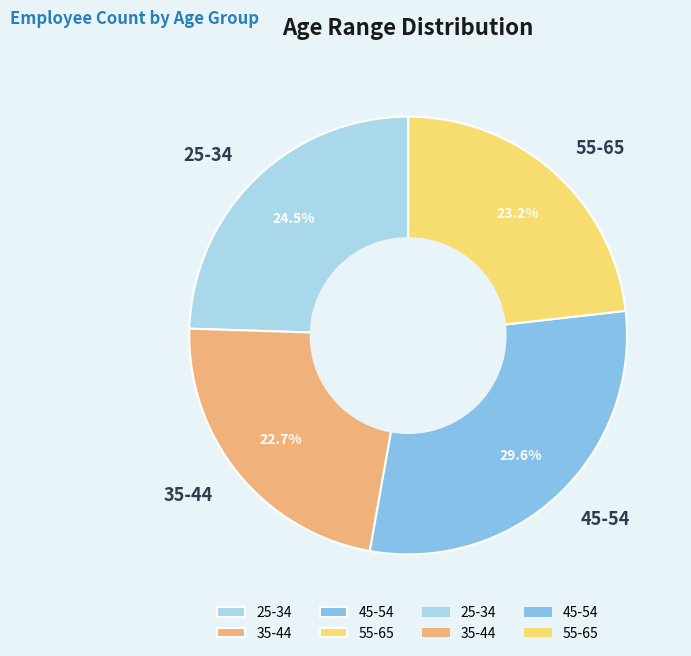

To the nearest percent, what is the combined percentage of 55-65 and 35-44?

46%